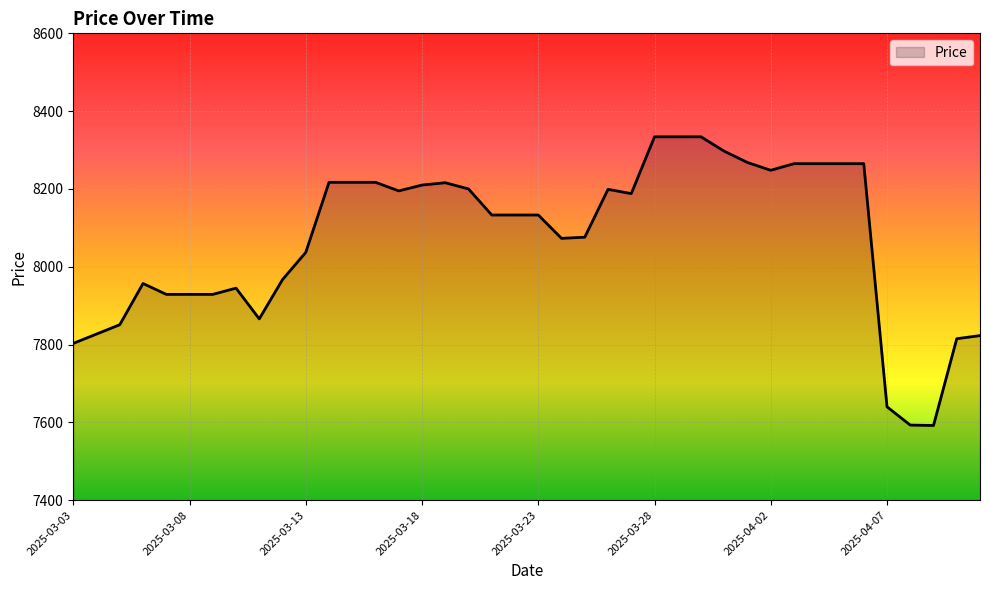

What is the difference between the maximum and minimum values?

742